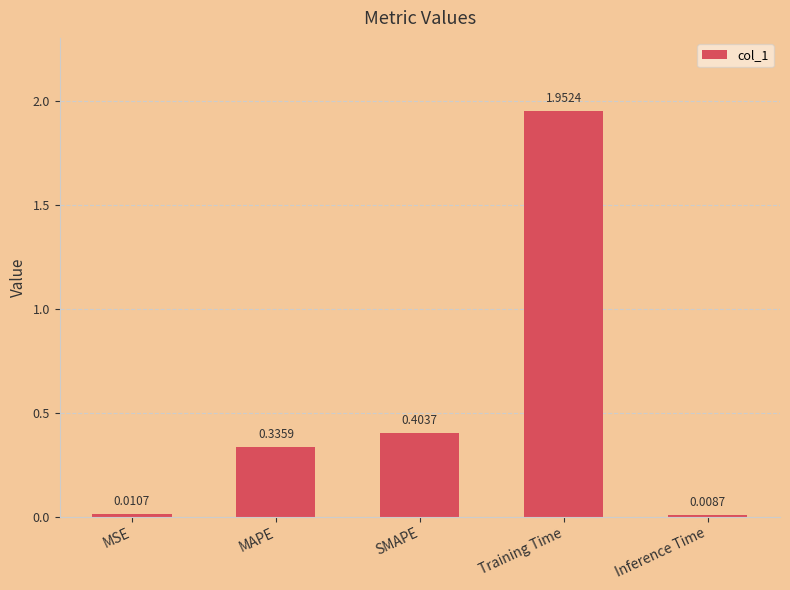

The value at SMAPE is 0.3. True or false?

False